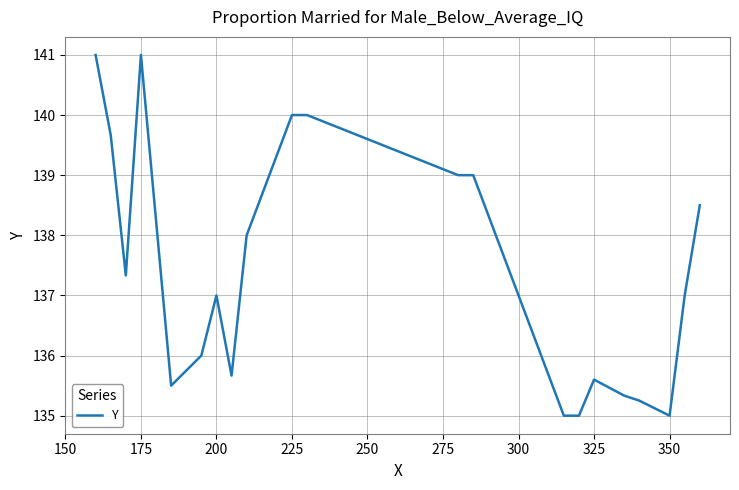

What is the greatest value displayed?

141.0